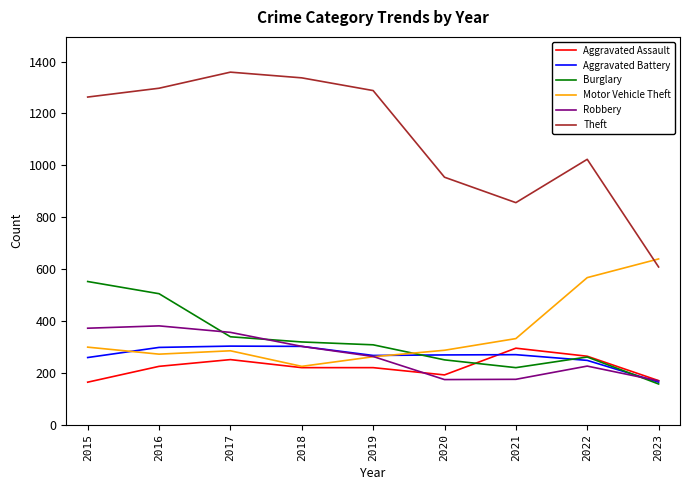

Is the value of Burglary at 2015 greater than the value of Aggravated Assault at 2021?

Yes